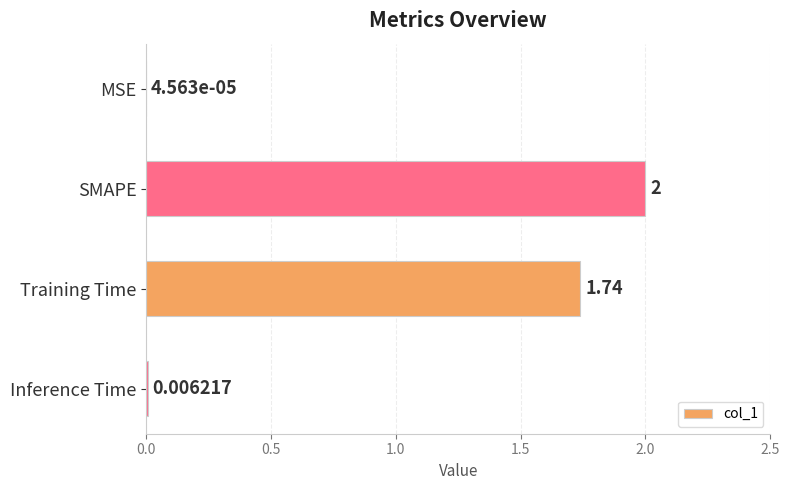

What is the average value?

0.9